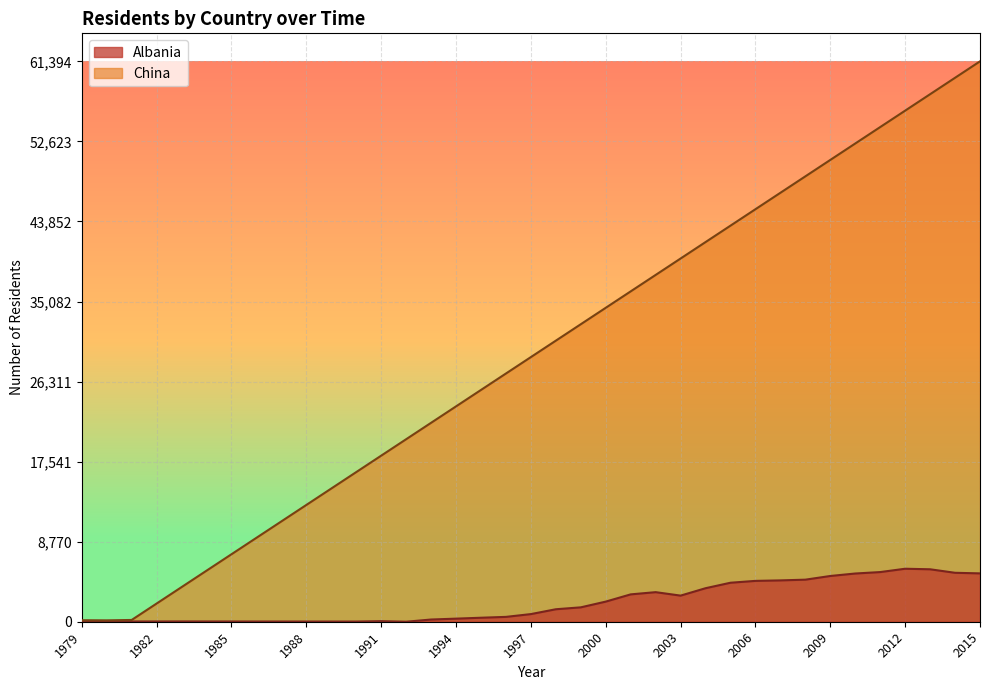

What is the difference between the values at 1998 and 2002?

1873